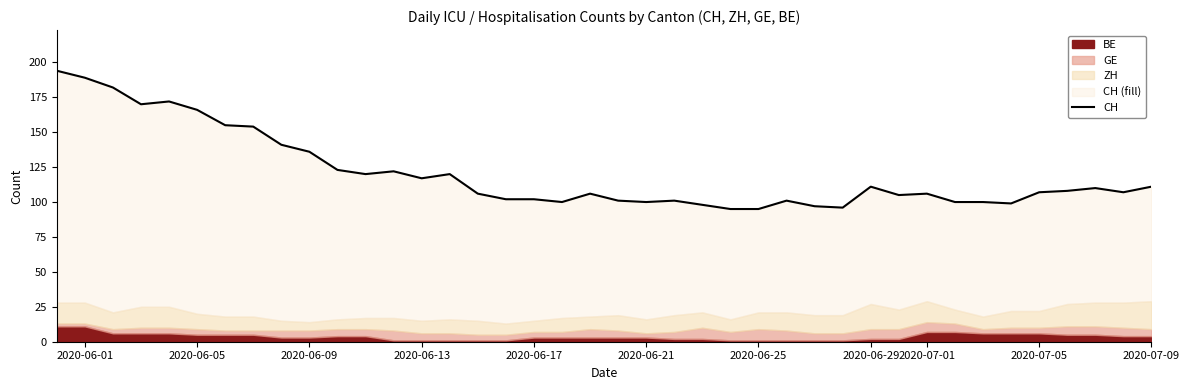

The value at 2020-06-09 is 32. True or false?

False